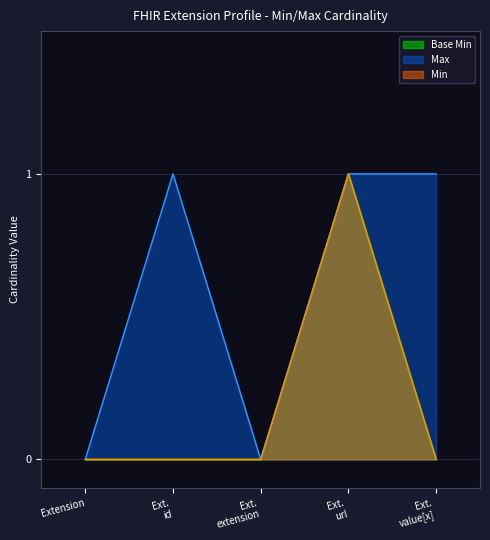

What is the label of the 4th point from the left?

Ext. url